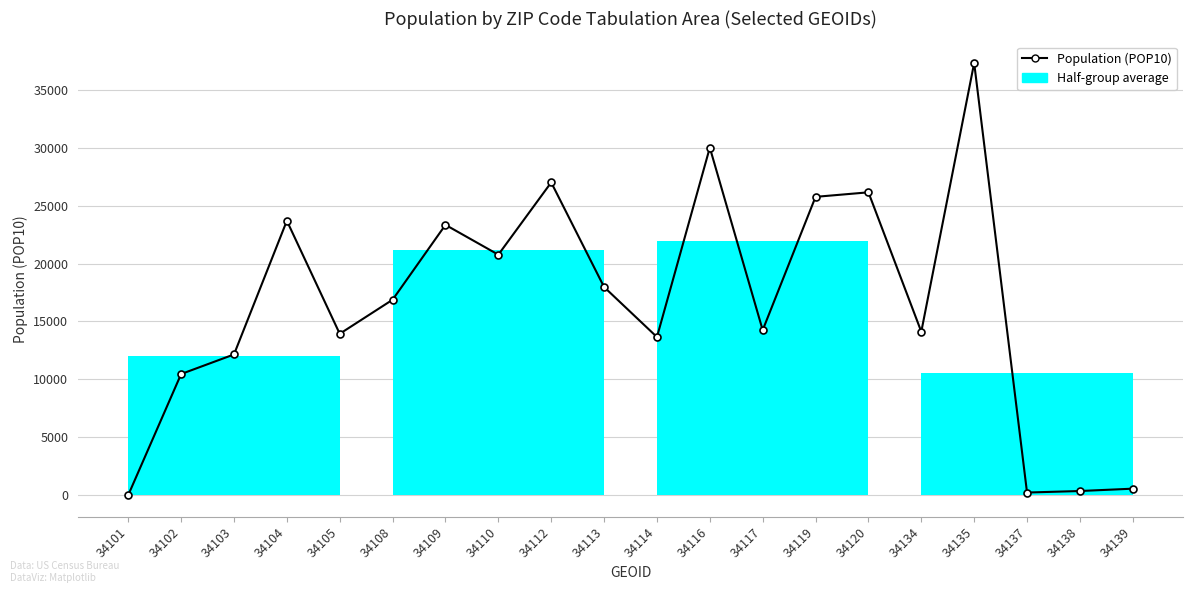

At which label does the data first exceed 16874?

34104